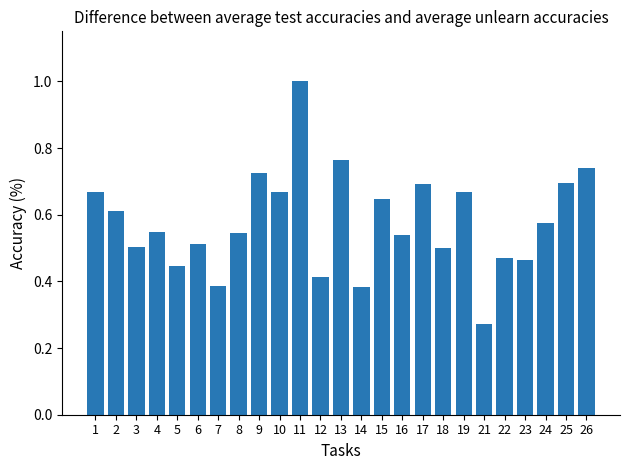

The chart shows a value of 0.5 at 3. True or false?

True